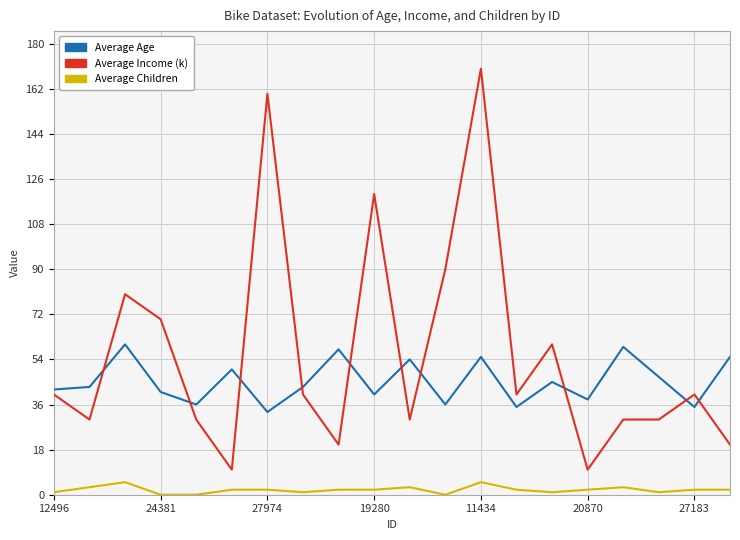

What is the maximum value shown in the chart?

170